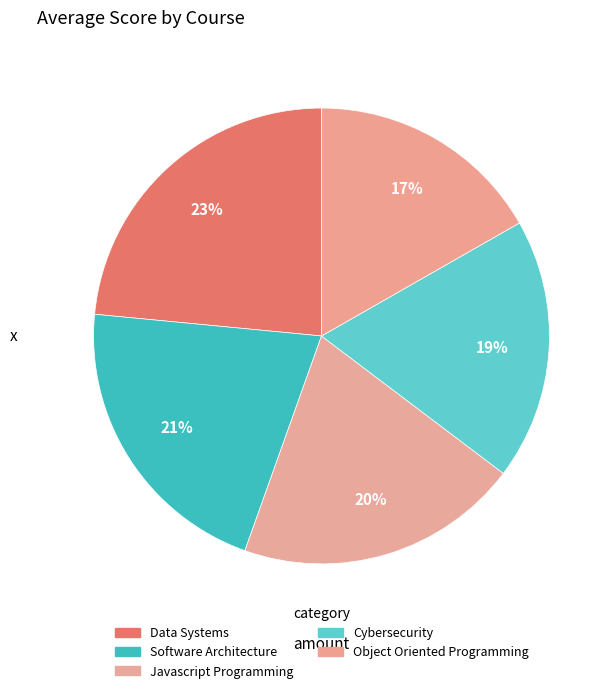

Does Data Systems represent more than half of the total?

No